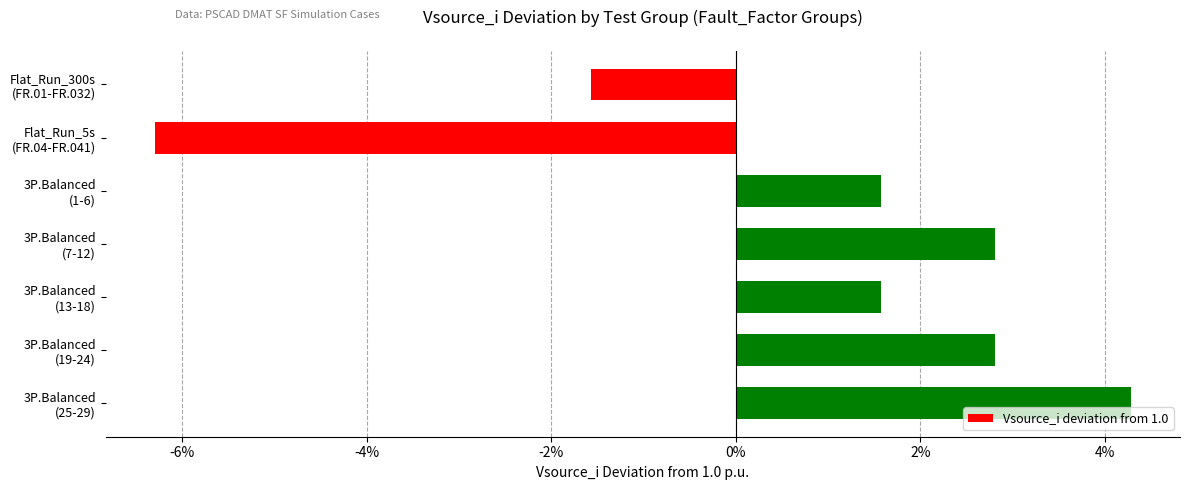

Does the chart contain any negative values?

Yes